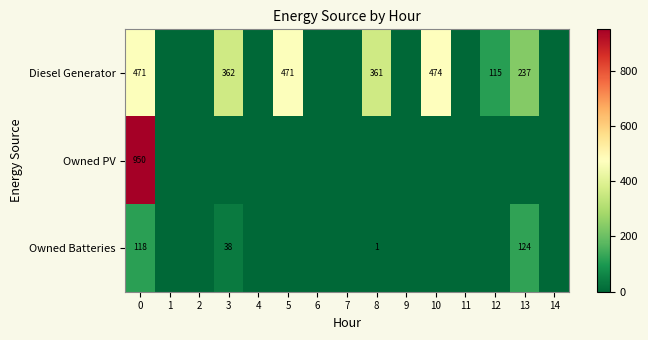

At which category does the chart reach its minimum across all series?

1